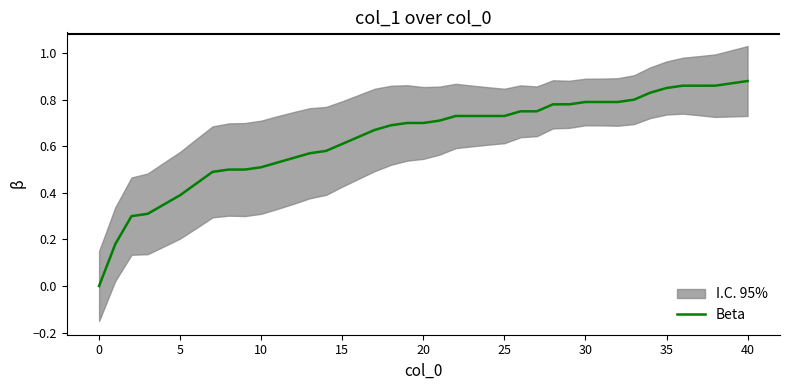

The Beta series shows 0.4 at 5. True or false?

True